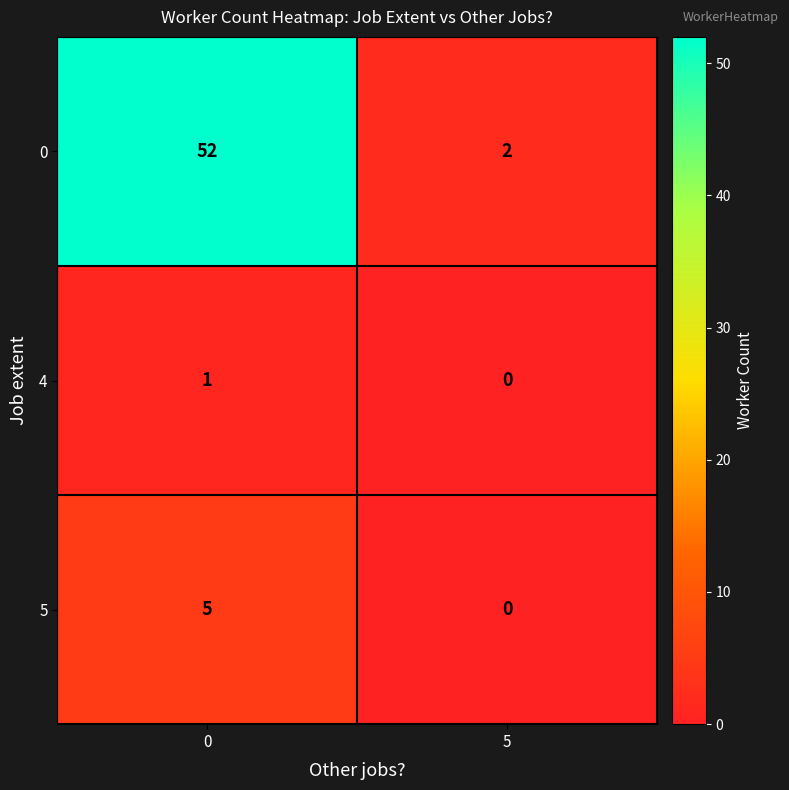

Is it true that 5 equals 5 at 0?

True